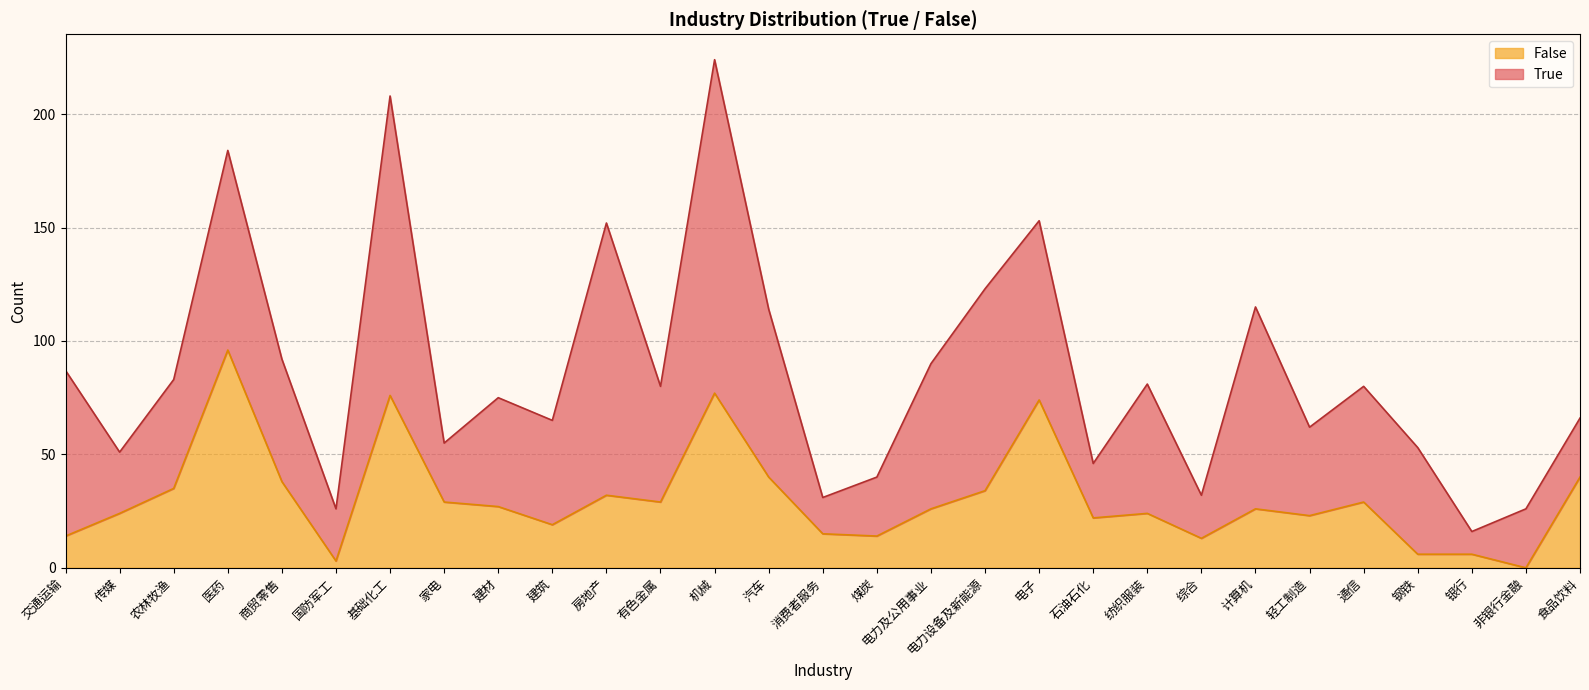

What is the difference between the maximum and second lowest values?

93